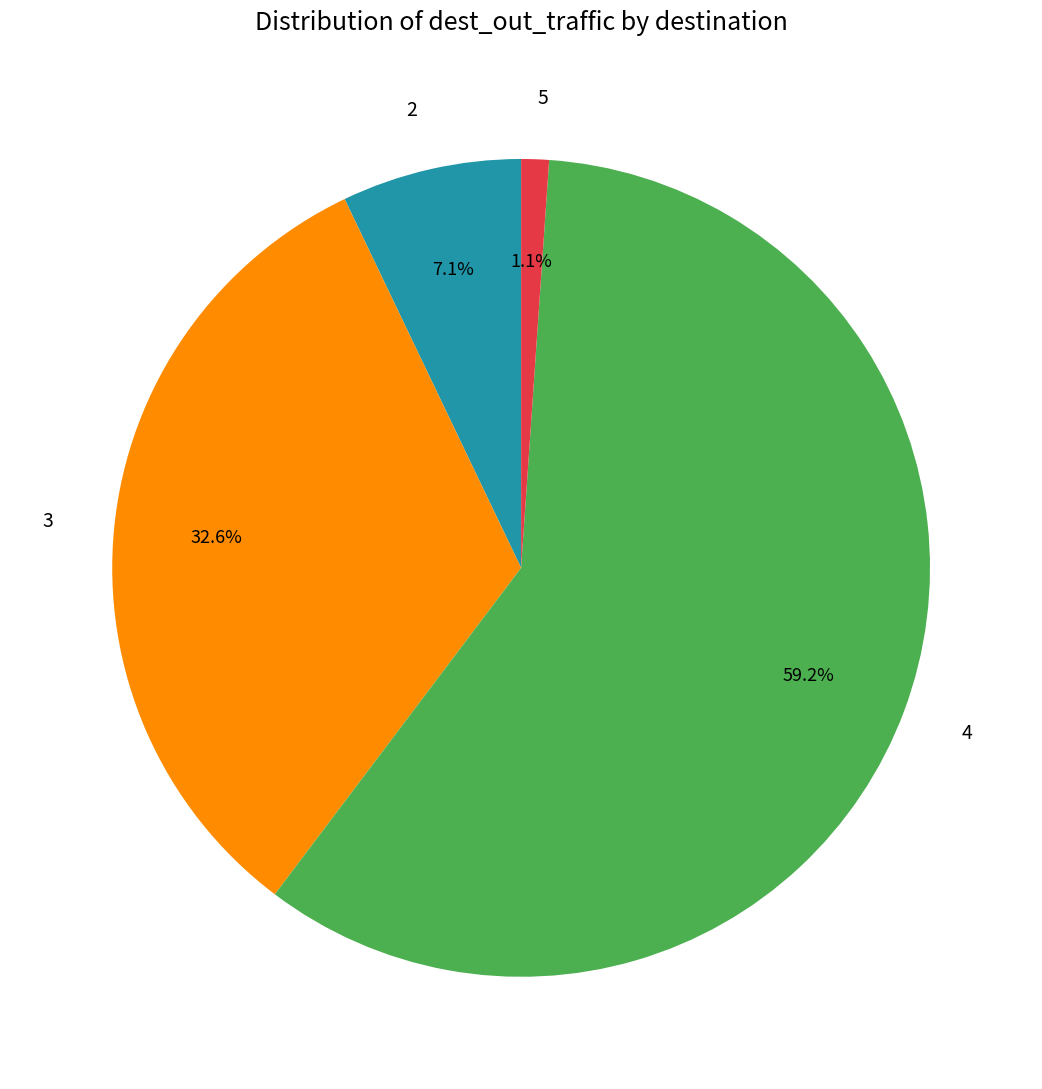

Which has a higher value, 5 or 4?

4